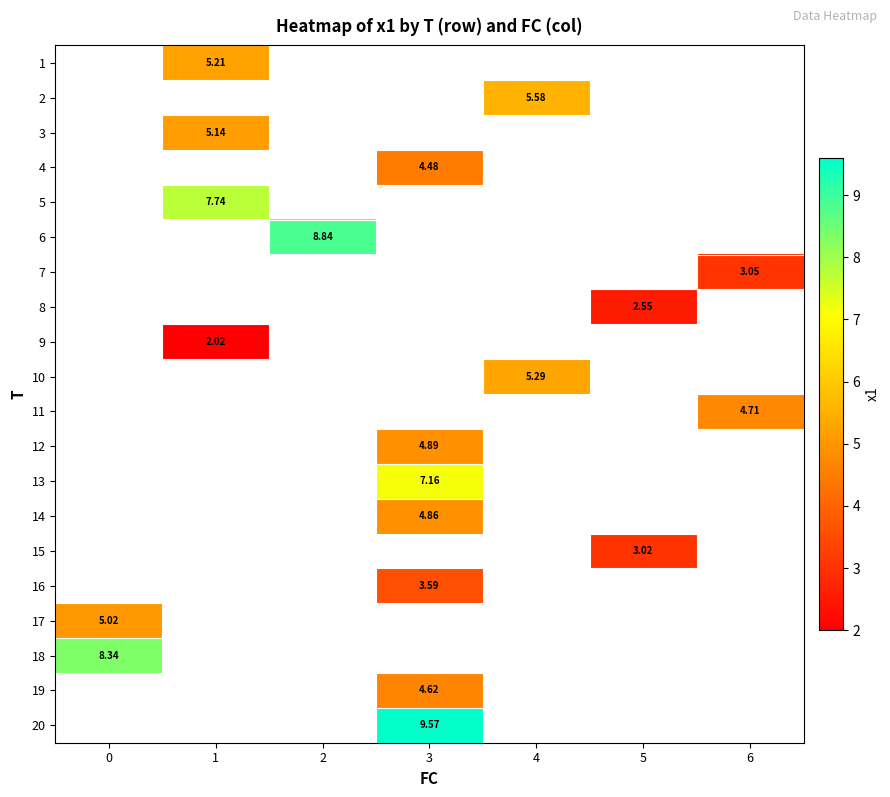

At which category does the chart reach its peak across all series?

3